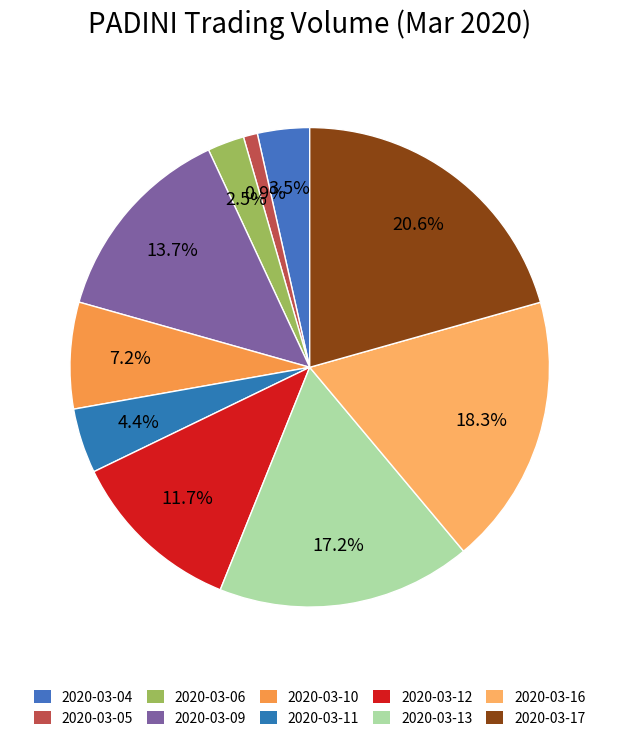

To the nearest percent, what portion does 2020-03-12 represent?

12%